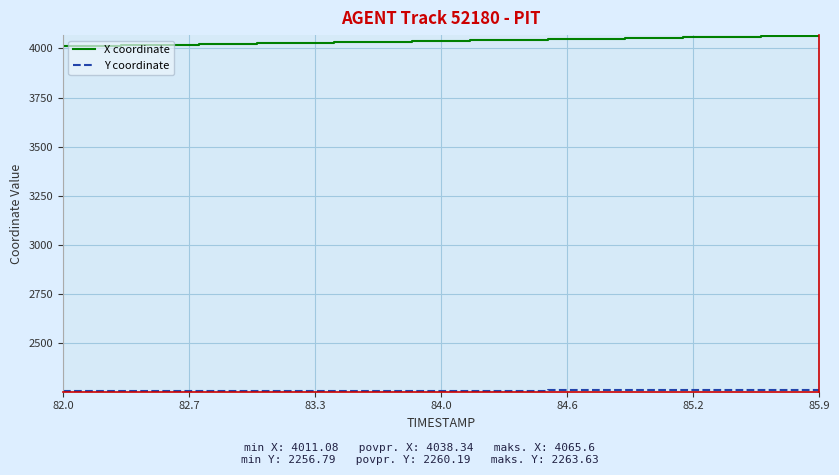

Does the chart have visible grid lines?

Yes